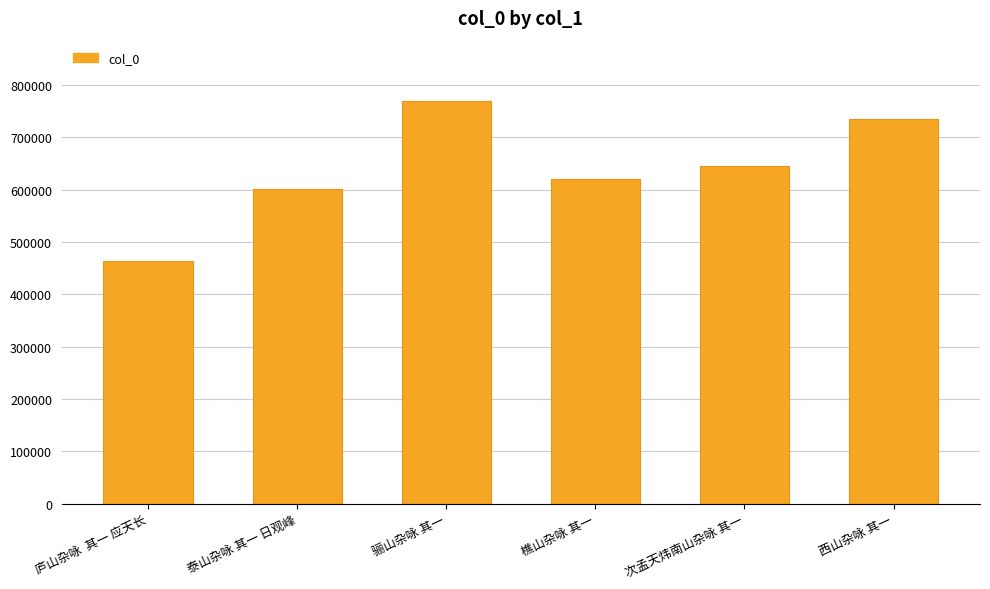

Are the bars horizontal?

No